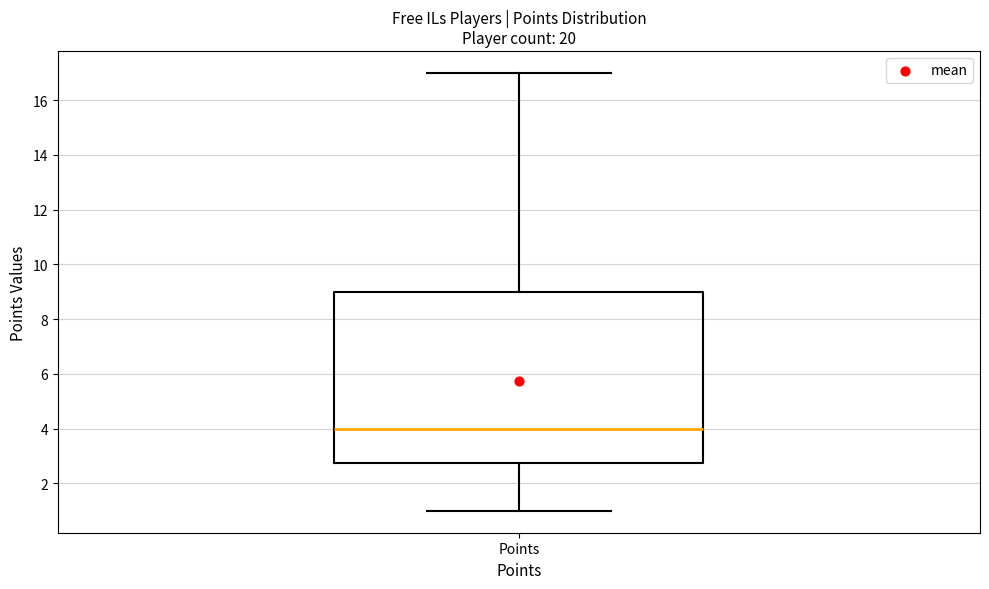

Transcribe this box plot: give where the median line is, the range the box spans, and where the two whiskers end, as read against the y-axis. The values are not printed on the chart, so give them approximately, as read against the axis.

median 4.0, box 2.8 to 9.0, whiskers 1.0 to 17.0